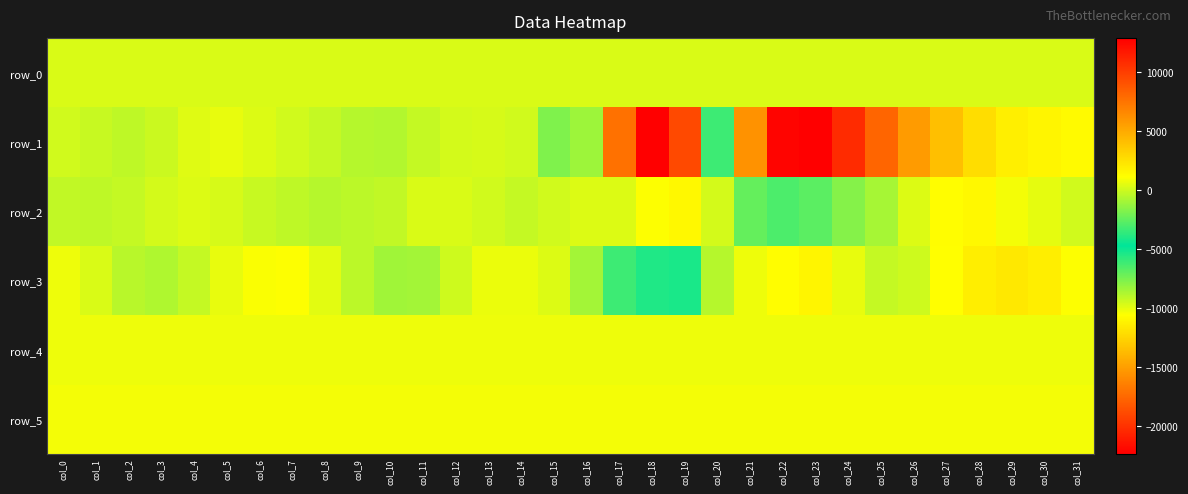

How many series are shown in this chart?

6